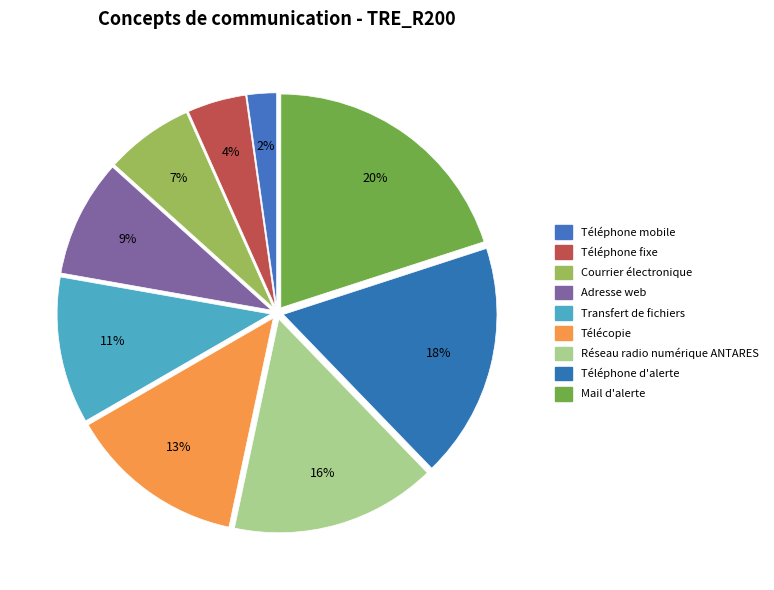

True or false: Mail d'alerte accounts for 20% of the total.

True